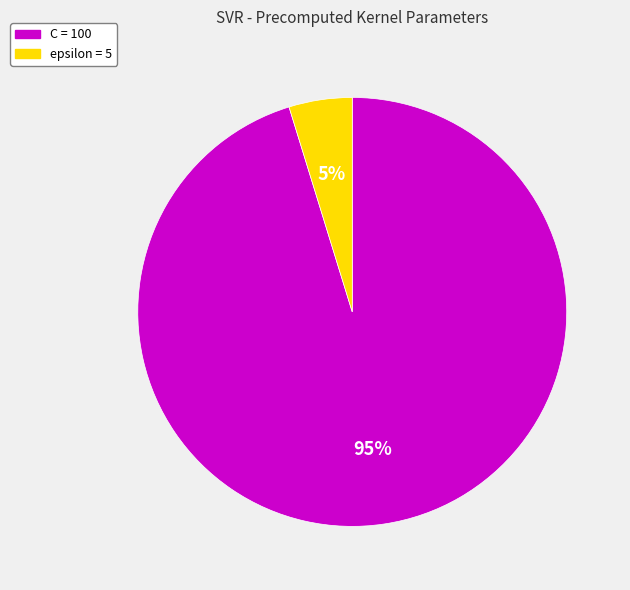

True or false: C accounts for 95% of the total.

True